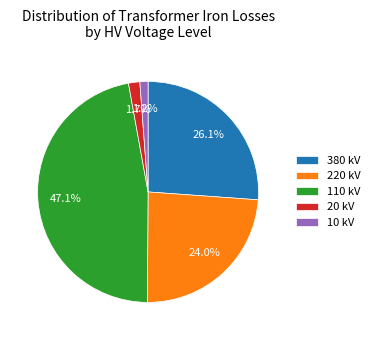

To the nearest percent, what is the difference between the 380 kV and 220 kV slice percentages?

2%